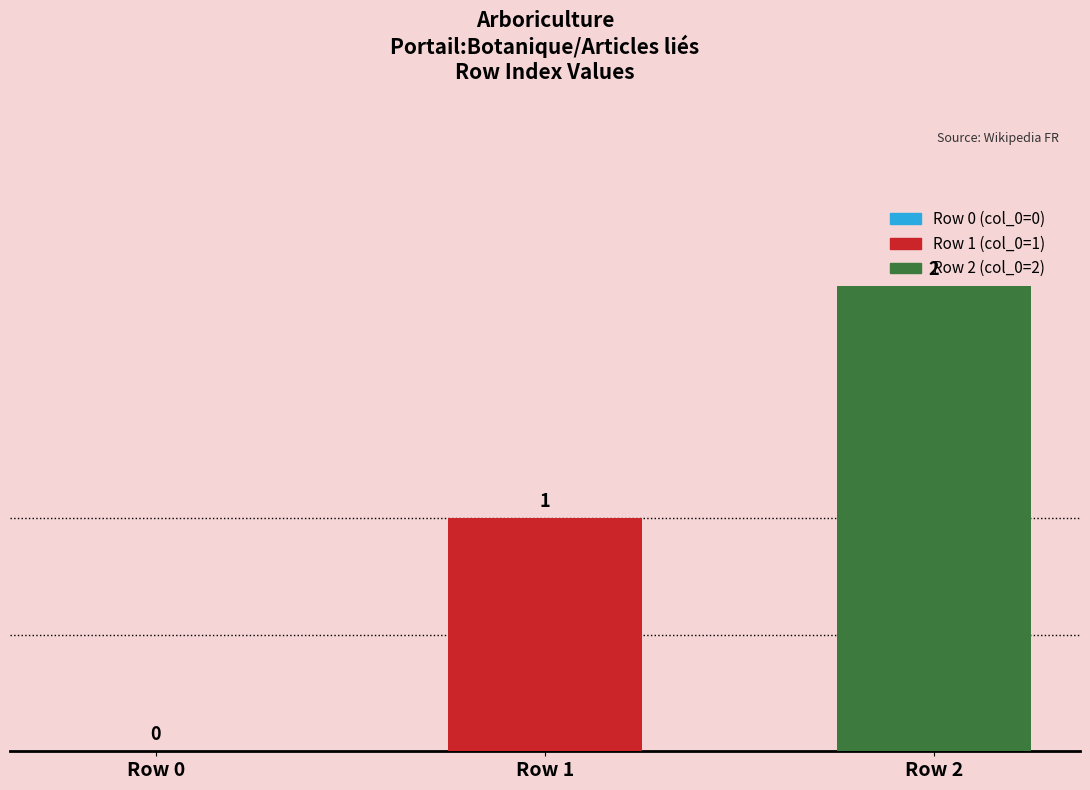

Is it true that the value at Row 2 is 2?

True